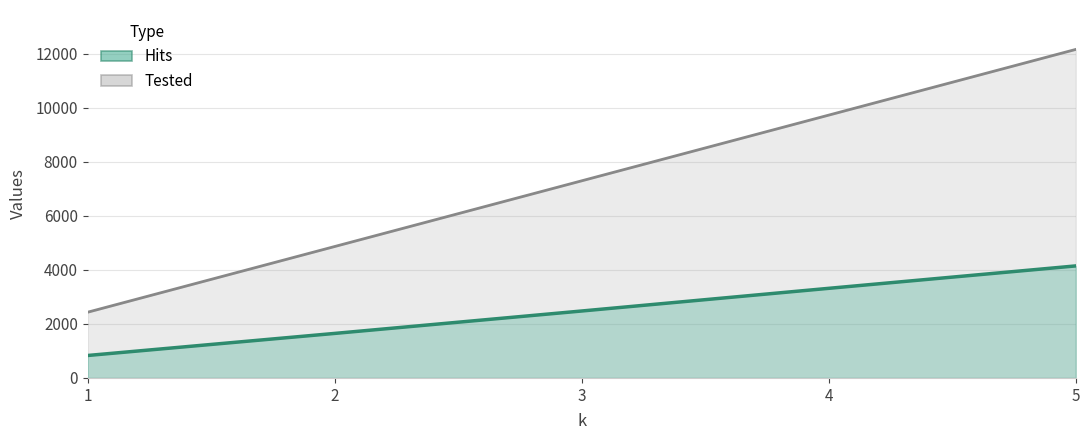

The Tested series shows 4864 at 2. True or false?

True